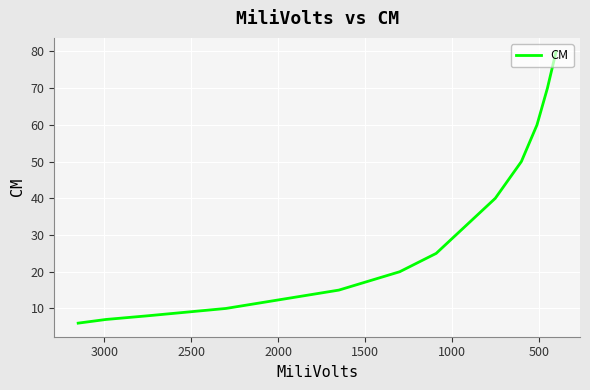

What is the maximum value shown in the chart?

80